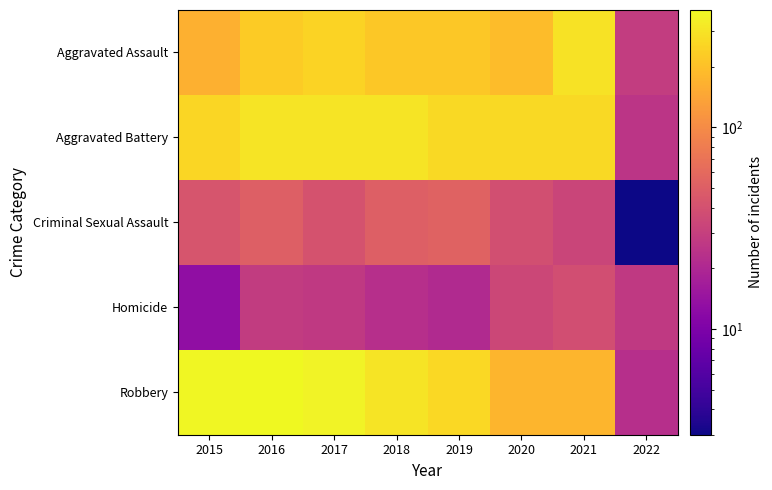

Which series has the largest total across all categories?

Robbery